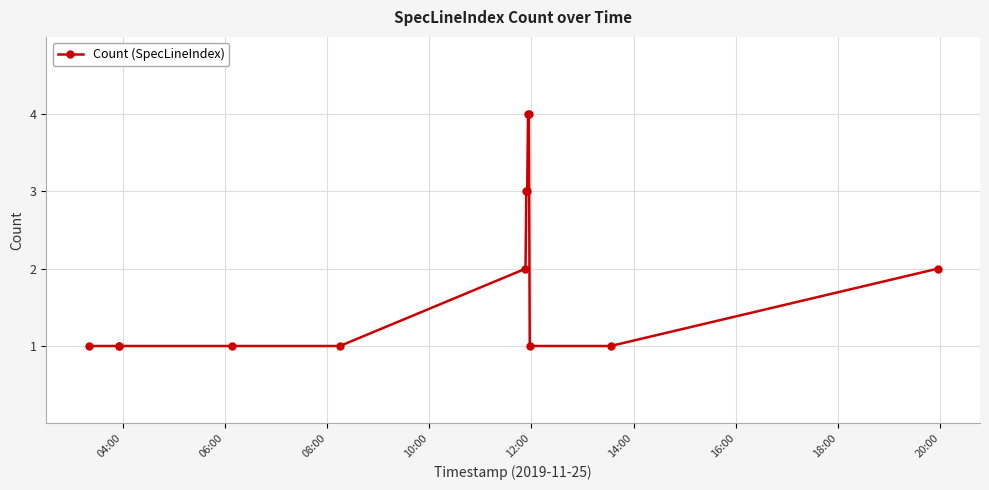

What is the value of the 11th point from the left?

1